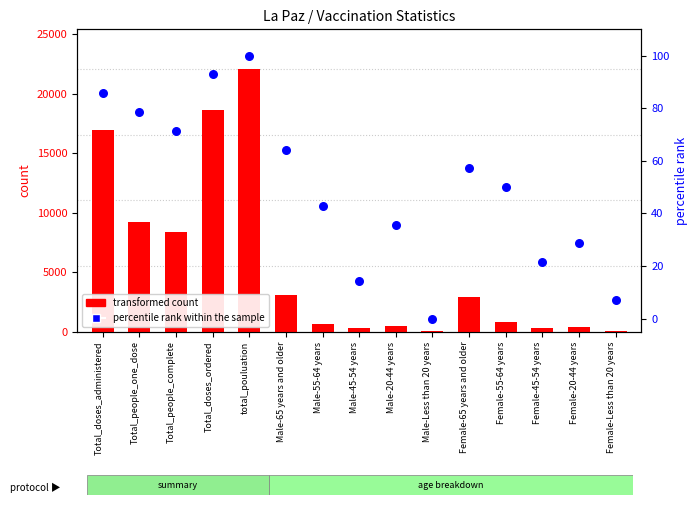

Which series has the largest Y range (max minus min)?

transformed count